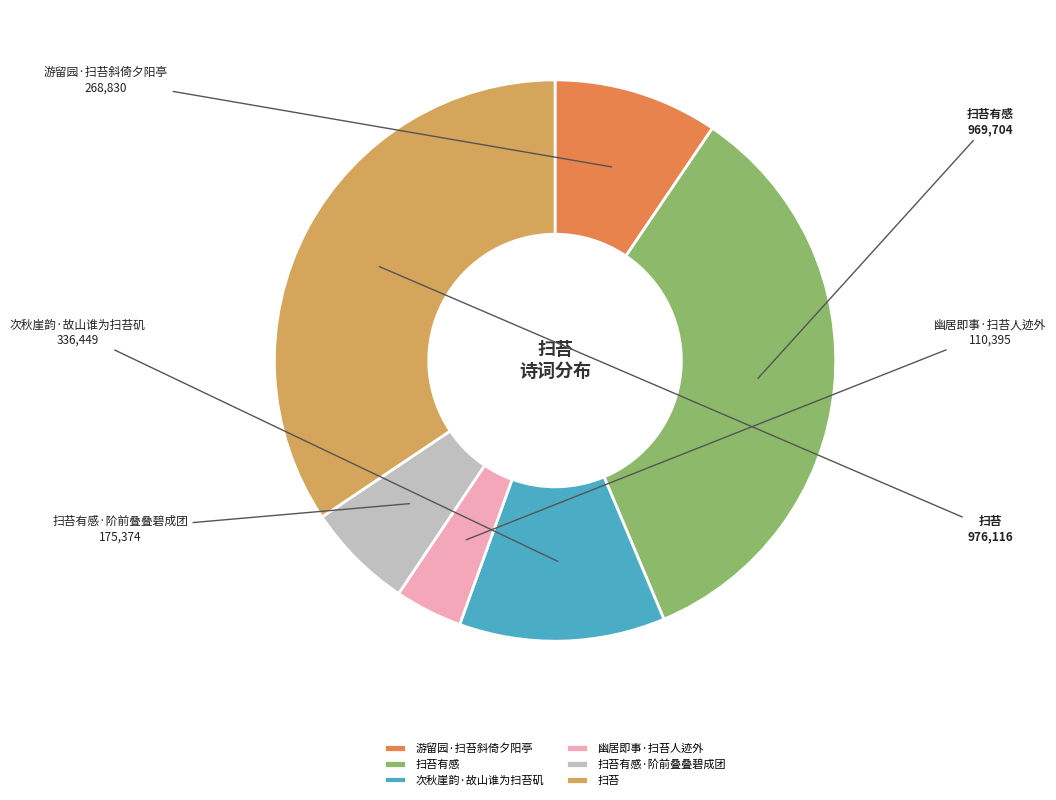

Combined, do 幽居即事·扫苔人迹外 and 扫苔 account for over 50%?

No